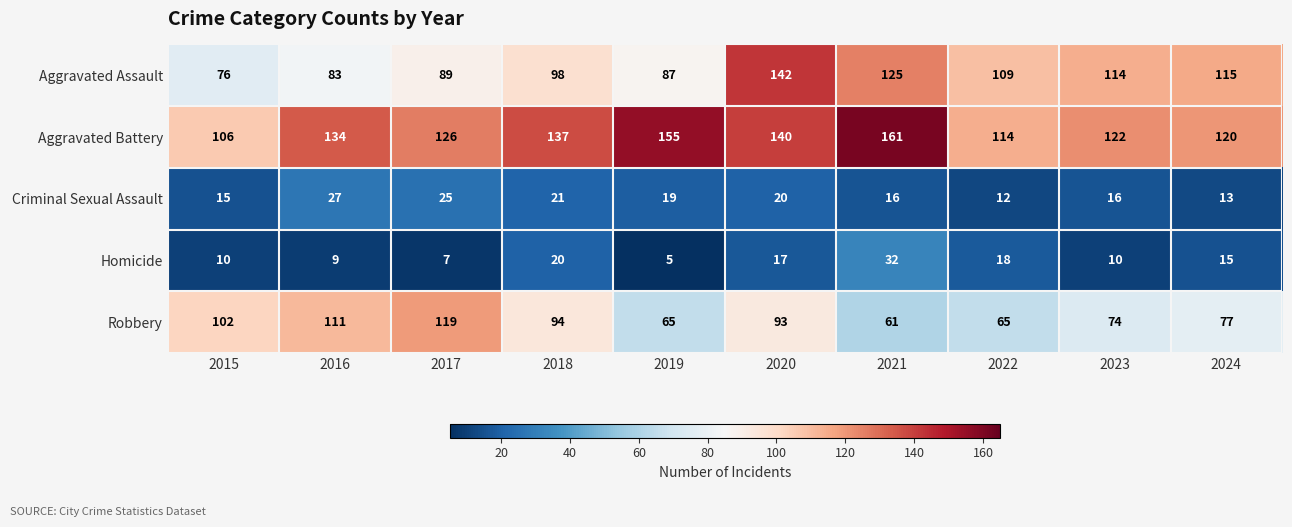

True or false: Homicide has a value of 3 at 2015.

False